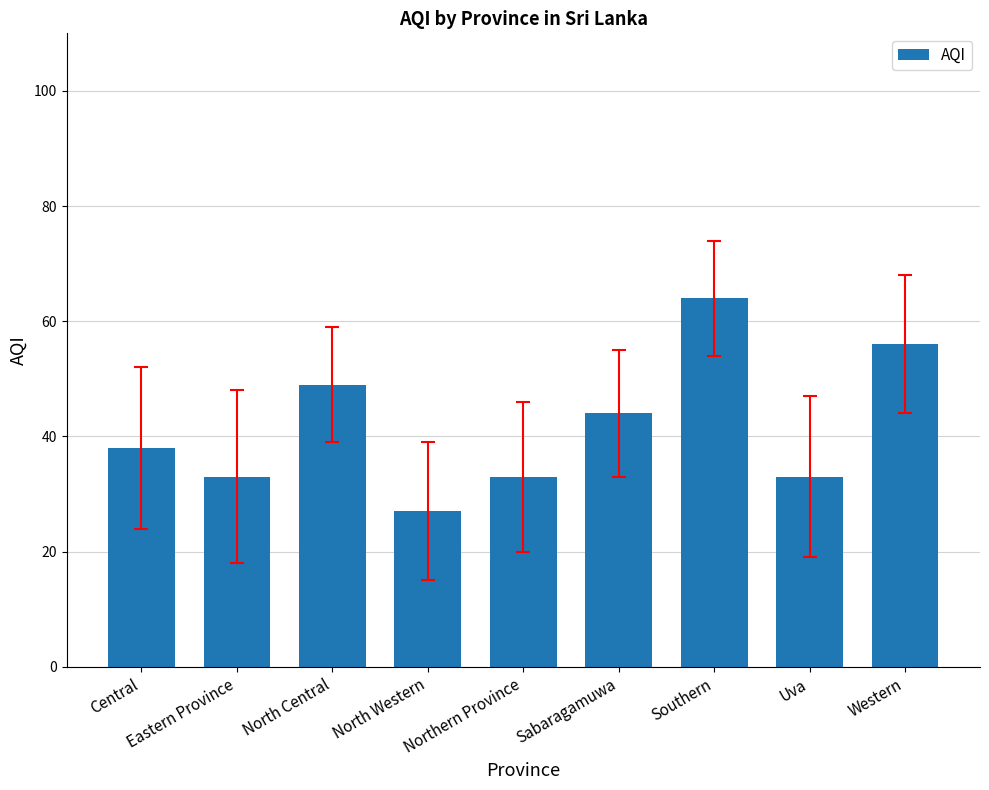

Is it true that the value at Uva is 33?

True